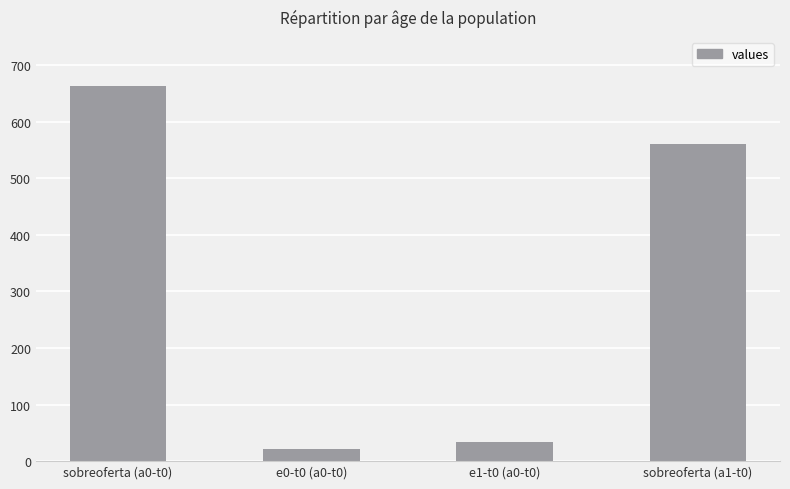

What value does the data have at sobreoferta (a1-t0), to the nearest 10?

560